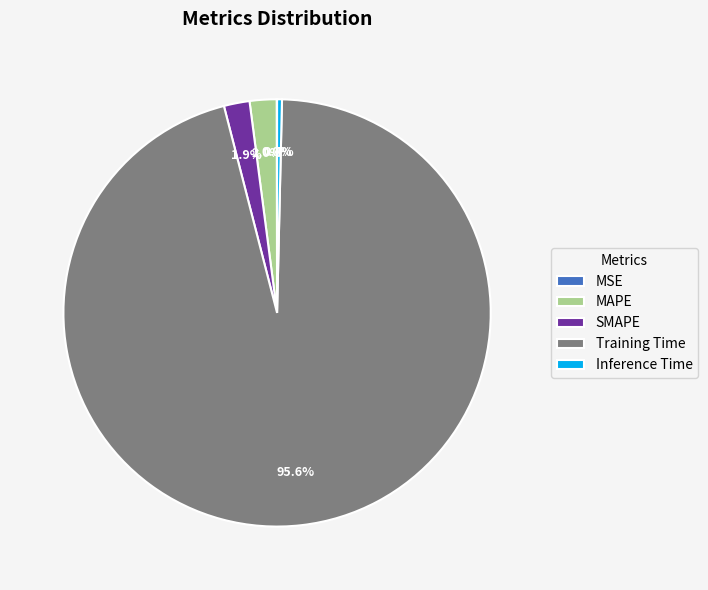

Which category has the biggest portion of the pie?

Training Time